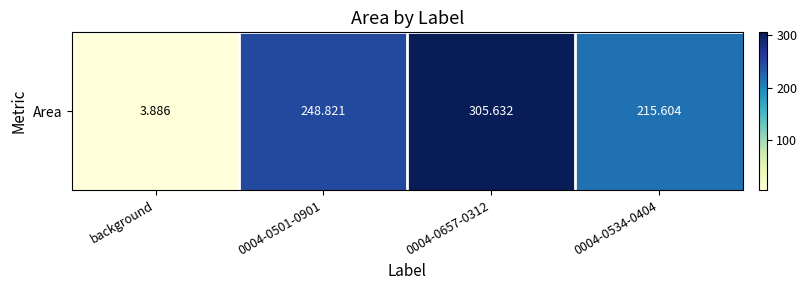

What is the difference between the values at background and 0004-0657-0312?

301.7